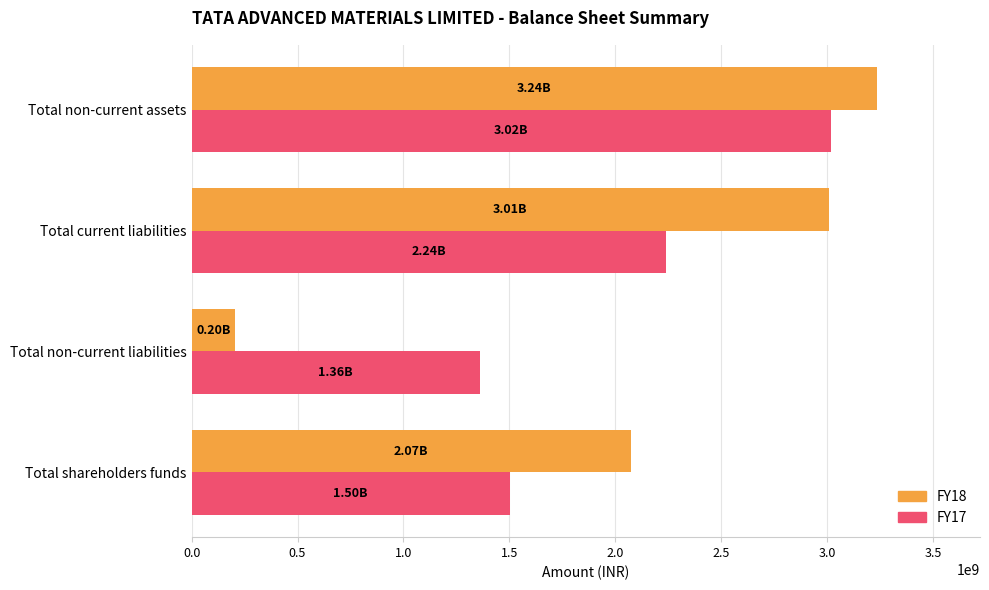

Where is FY18 nearest to the value 1720329692?

Total shareholders funds